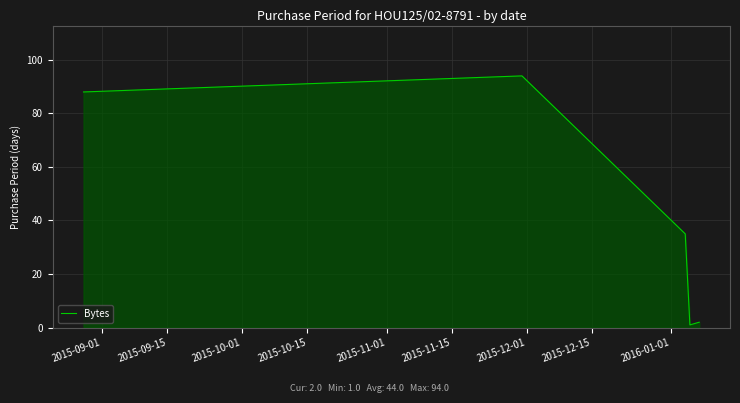

What is the sum of all values?

220